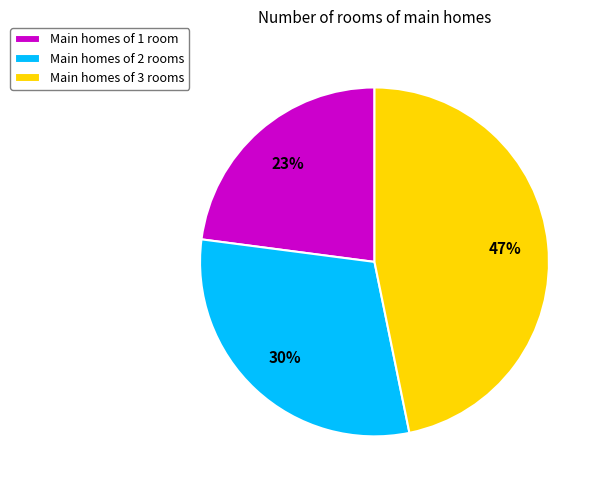

What is the ratio of the value at Main homes of 3 rooms to the value at Main homes of 1 room?

2.0